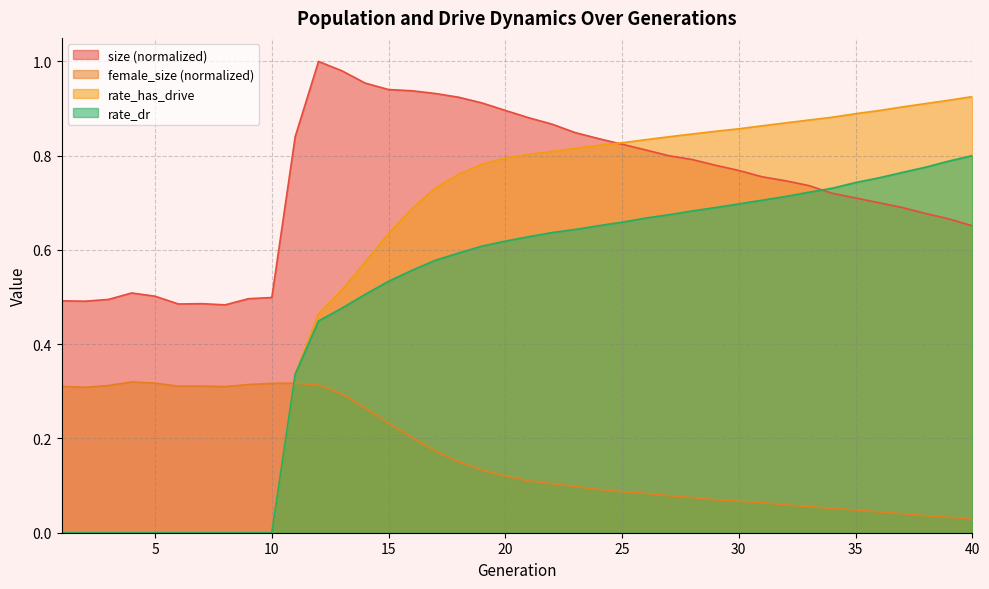

The value of rate_has_drive at 22 is 0.8. True or false?

True